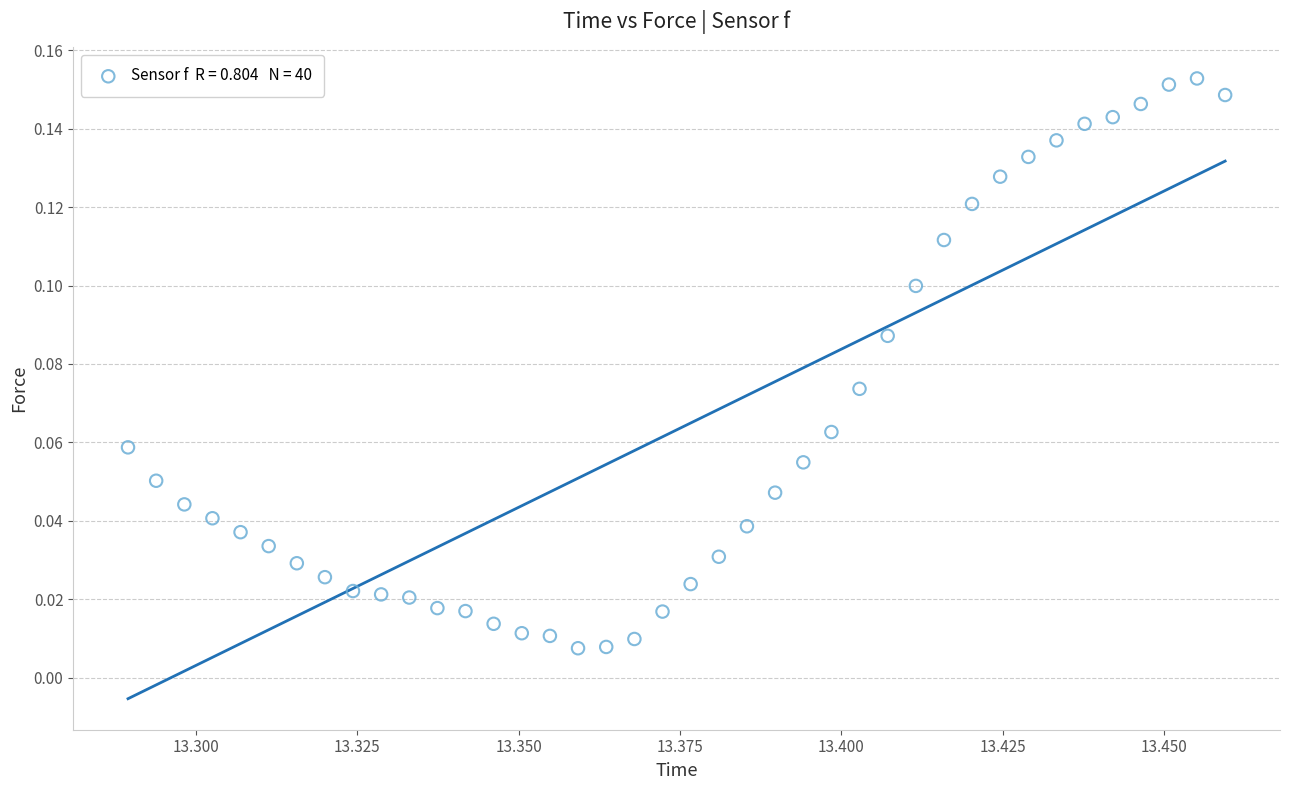

How many data points are displayed?

40